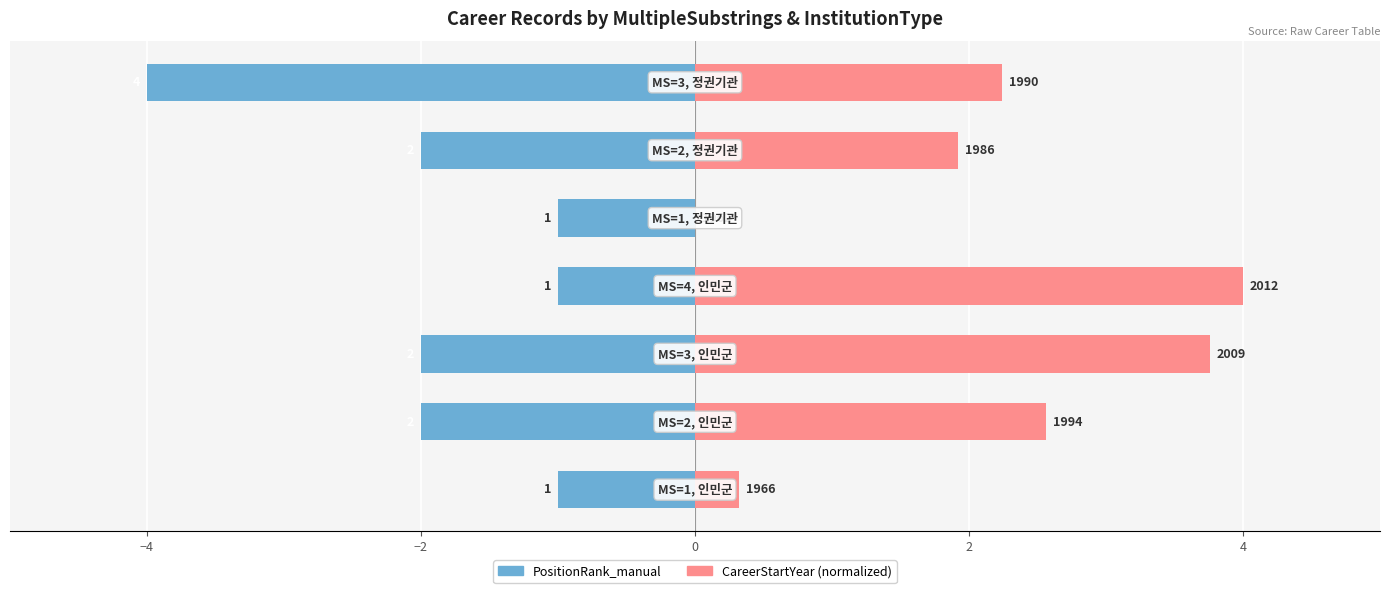

Reading left to right, extract all data points from this chart.

PositionRank_manual: -1.0	-2.0	-2.0	-1.0	-1.0	-2.0	-4.0
CareerStartYear (normalized): 0.3	2.6	3.8	4.0	0.0	1.9	2.2